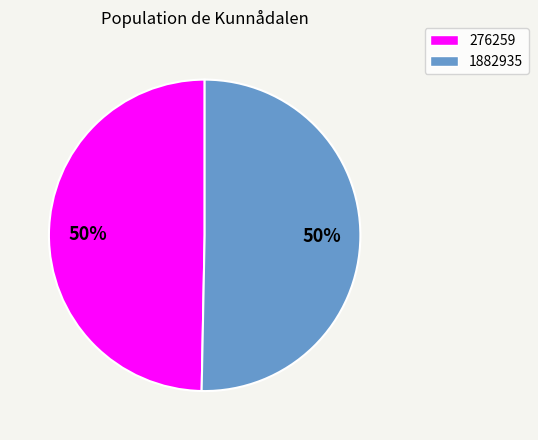

To the nearest percent, what percentage of the pie is 276259?

50%